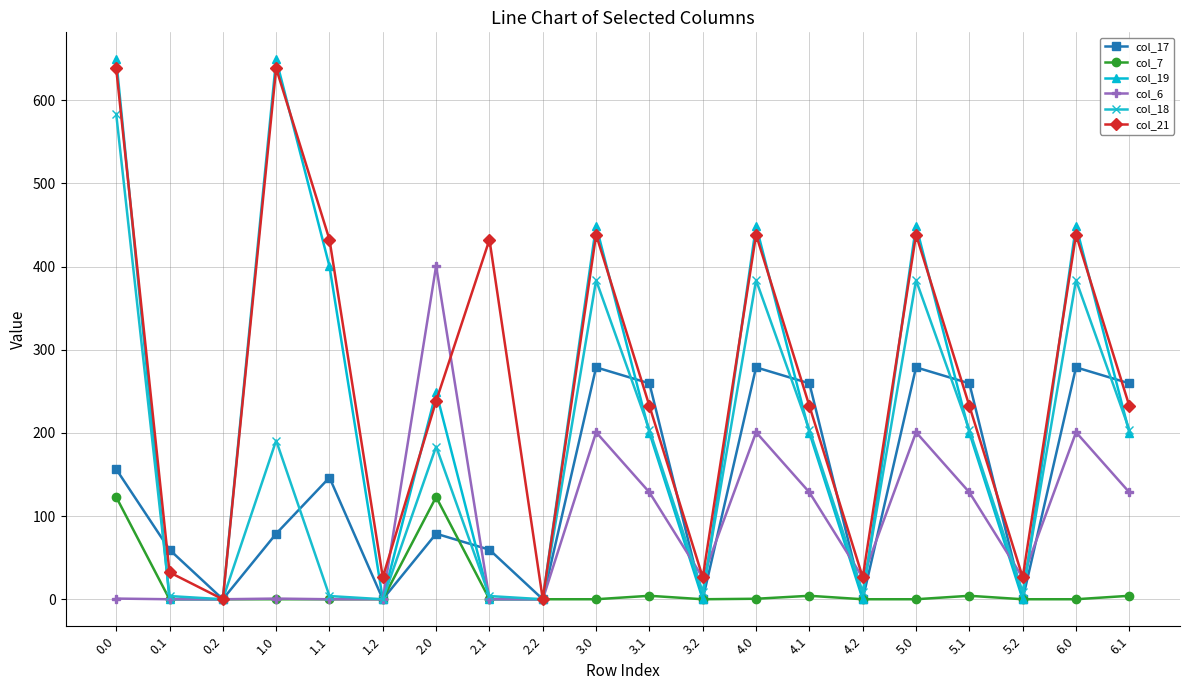

What is the spread (max minus min) of values at 5.0?

449.2